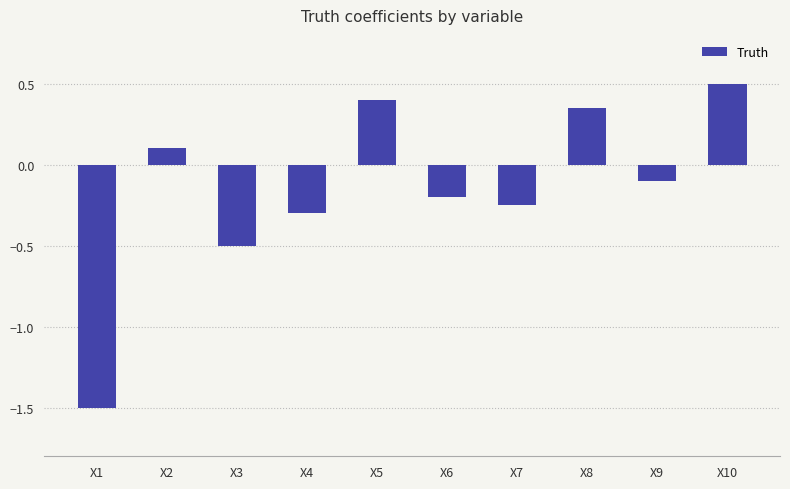

What is the minimum value shown in the chart?

-1.5